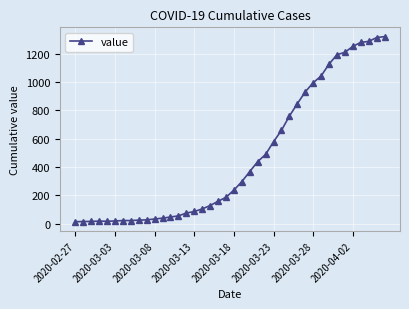

How many distinct data groups are displayed?

1